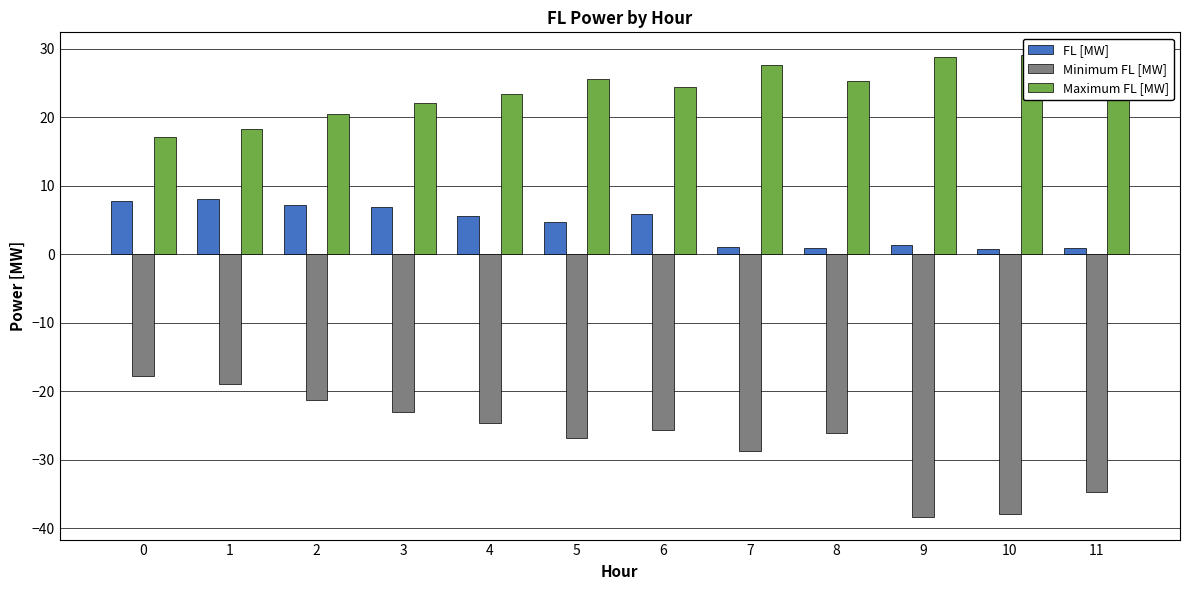

At which label does Maximum FL [MW] first exceed 25?

5